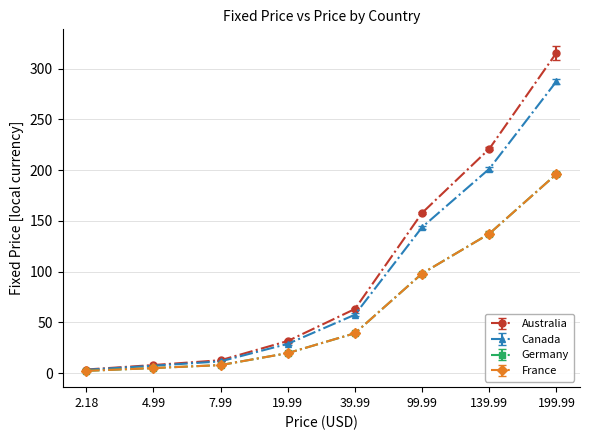

Does the chart have visible grid lines?

Yes